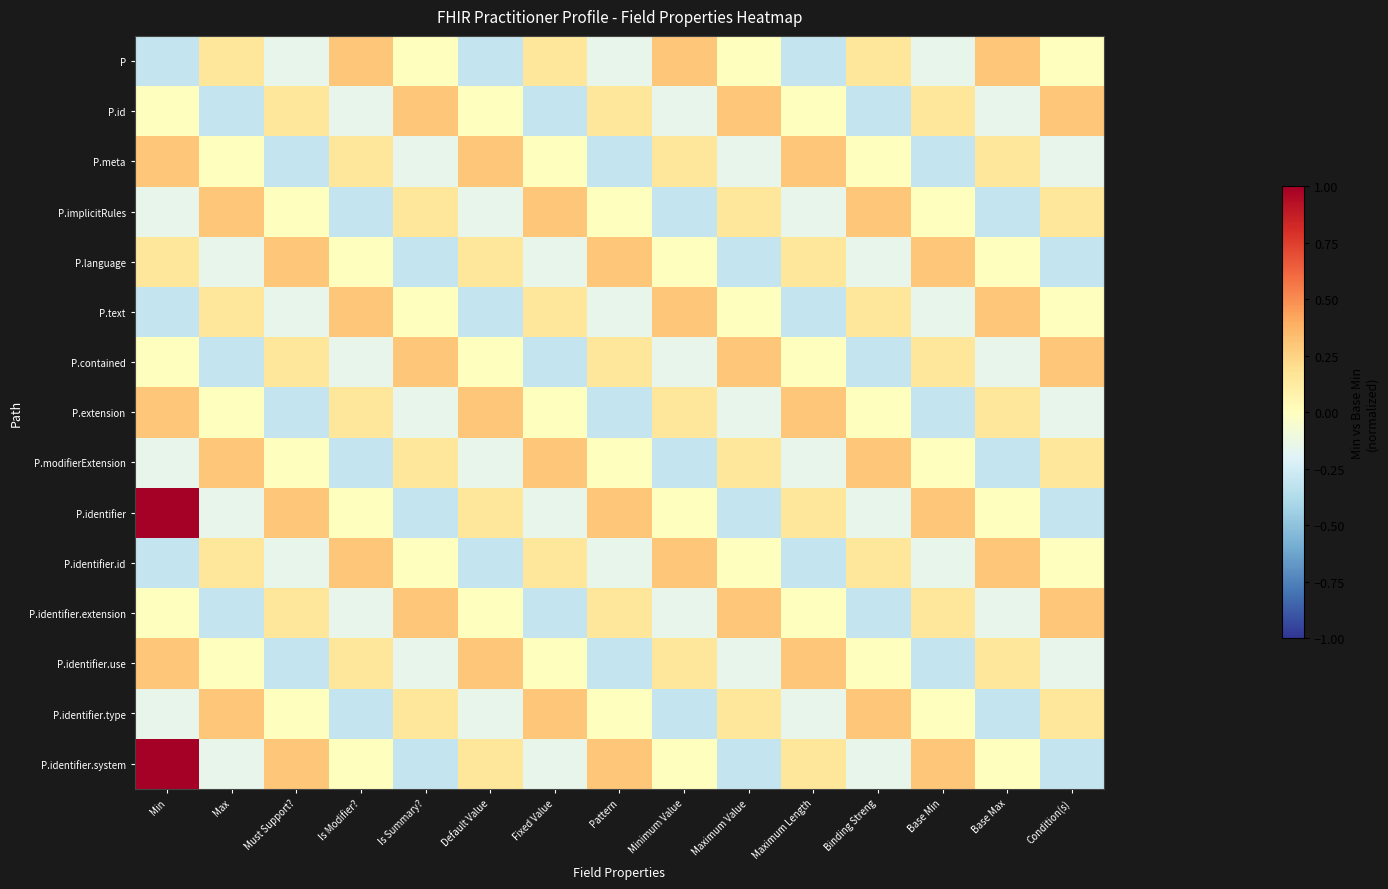

Between Min and Is Modifier?, which series saw the biggest shift?

P.identifier